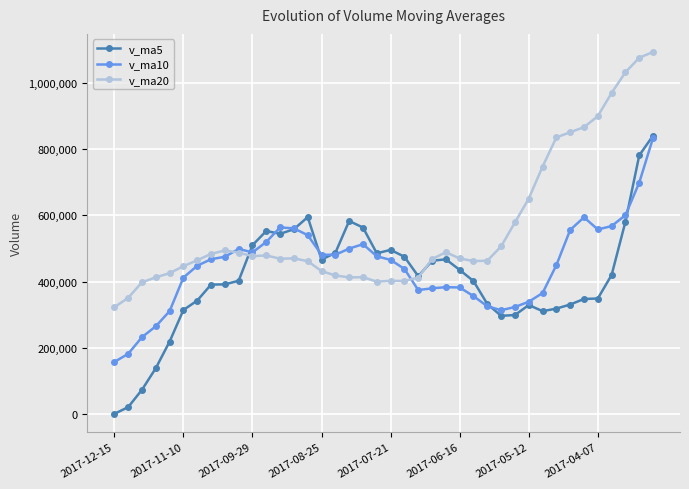

How many distinct data groups are displayed?

3